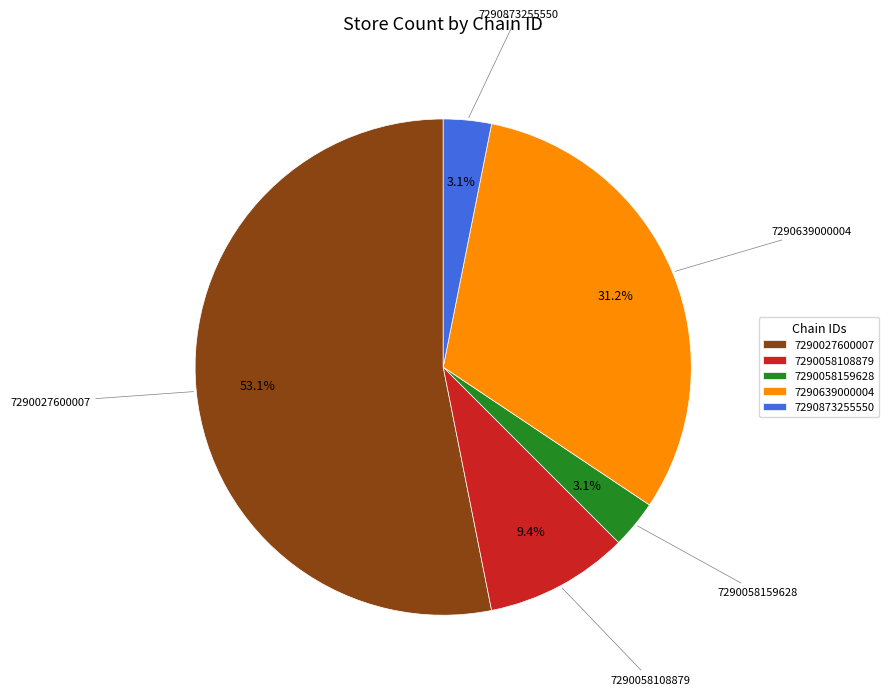

Does 7290058159628 account for over 50% of the chart?

No